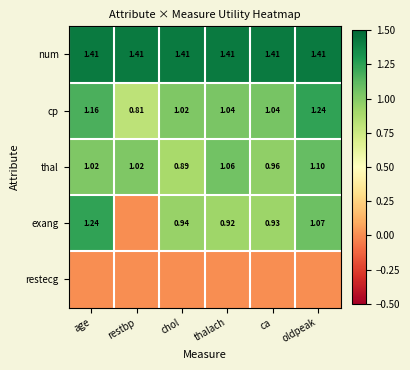

At which label is cp closest to 1?

chol